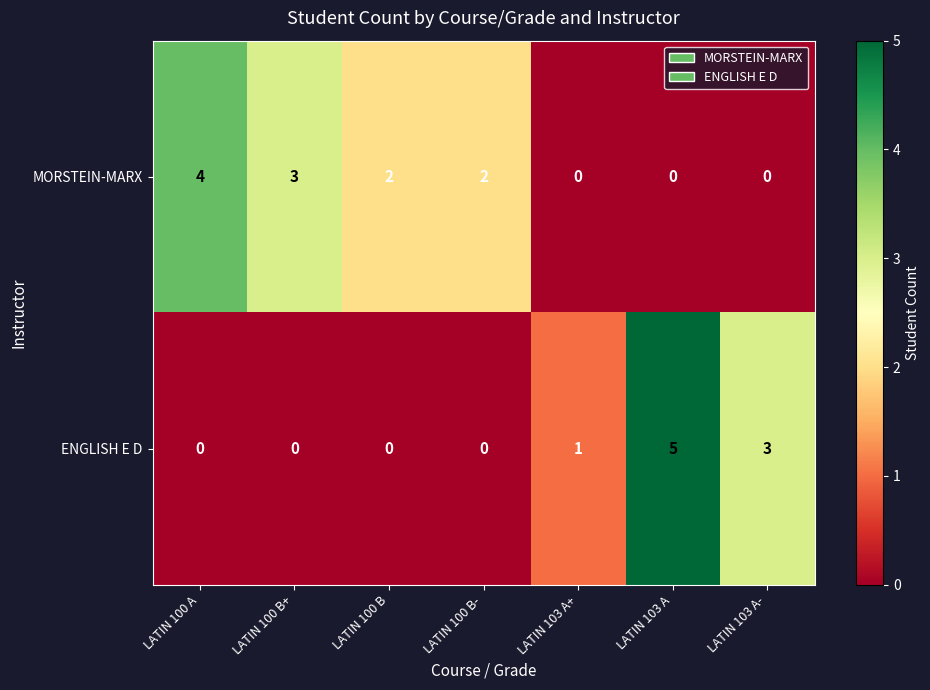

Between LATIN 100 B+ and LATIN 100 B-, which series saw the biggest shift?

MORSTEIN-MARX